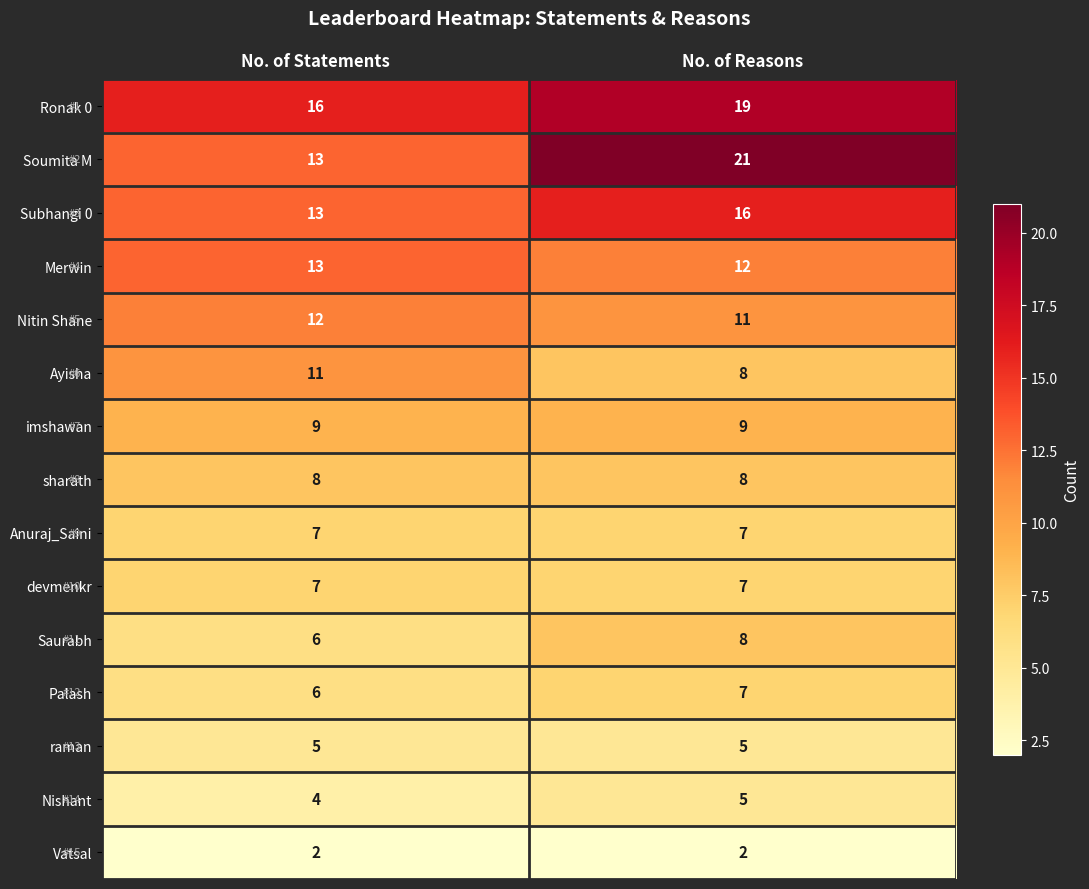

Is it true that Ayisha equals 8 at No. of Reasons?

True